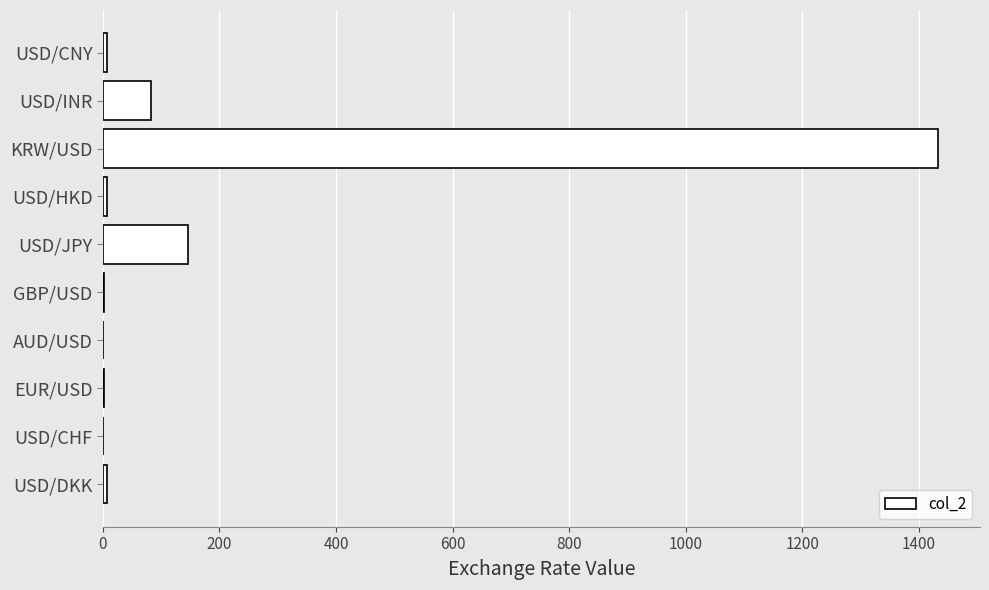

The chart shows a value of 1433.0 at KRW/USD. True or false?

True